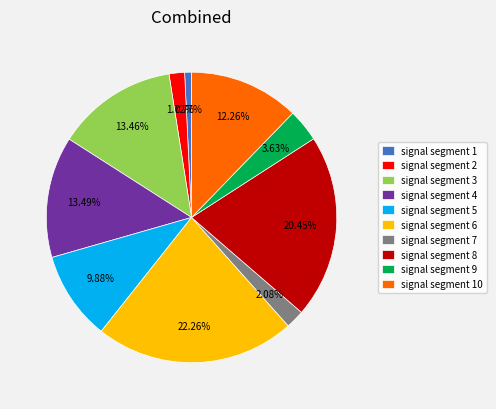

What percentage is the signal segment 4 slice, to the nearest percent?

13%